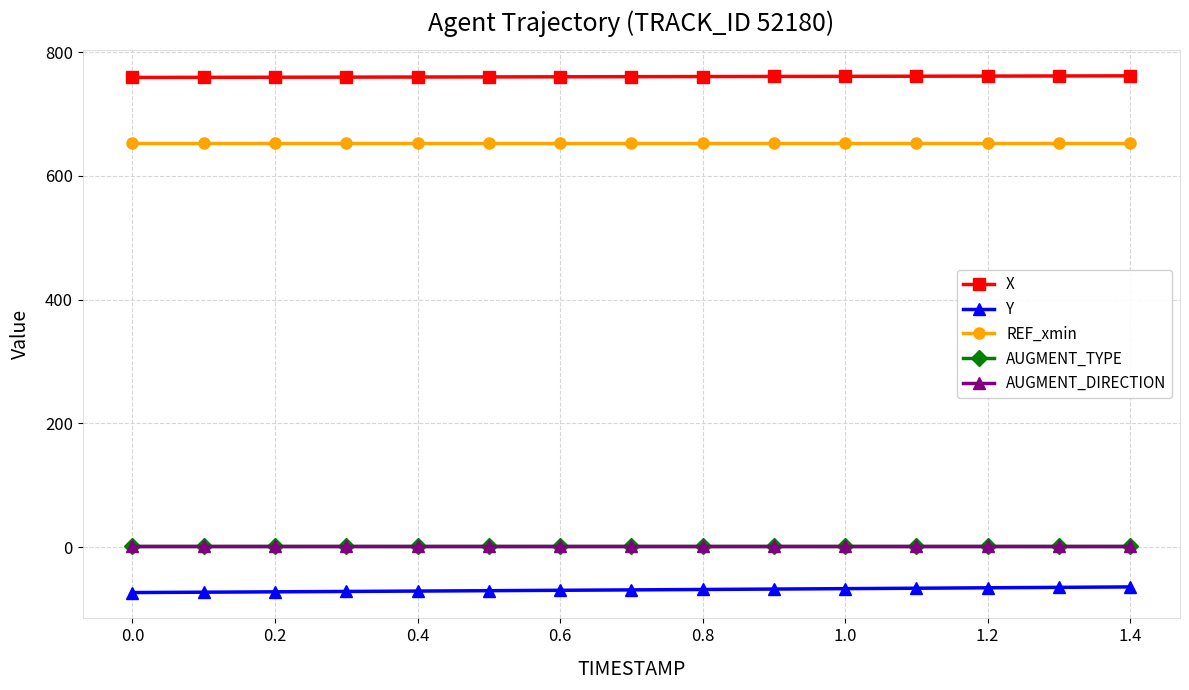

True or false: AUGMENT_TYPE and Y intersect in this chart.

False